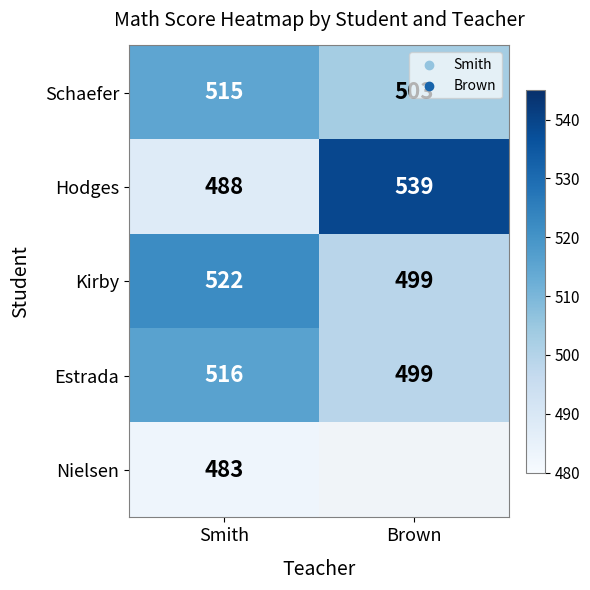

Count the number of categories in the chart.

2